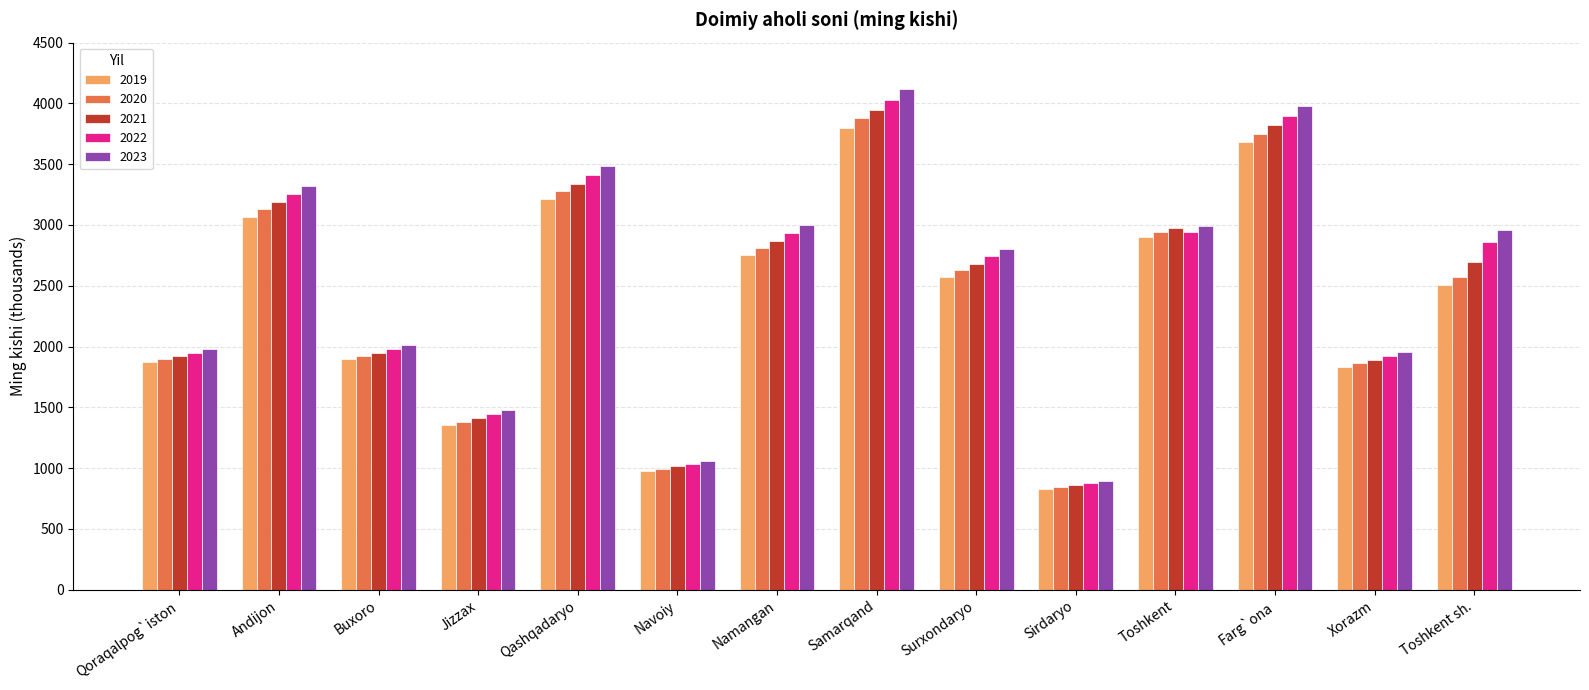

What is the value of the 2021 bar at the 11th from the left?

2975.9